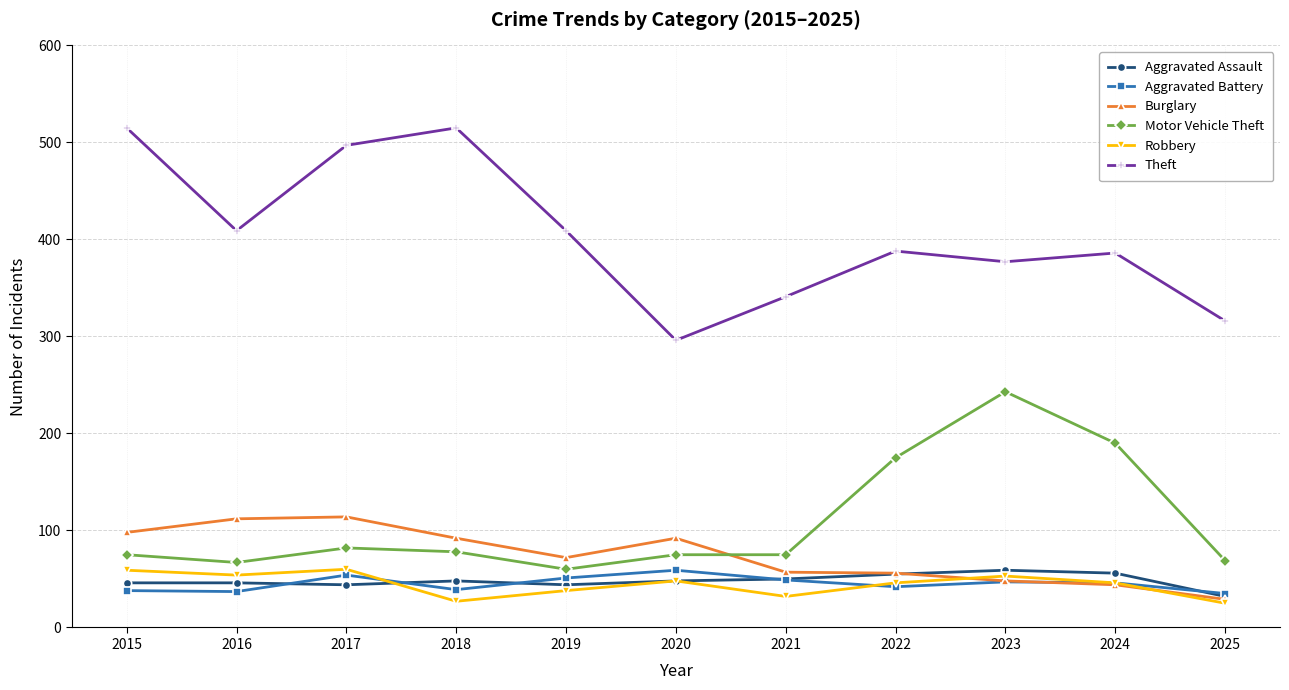

What is the difference between the maximum and second lowest values in the Robbery series?

33